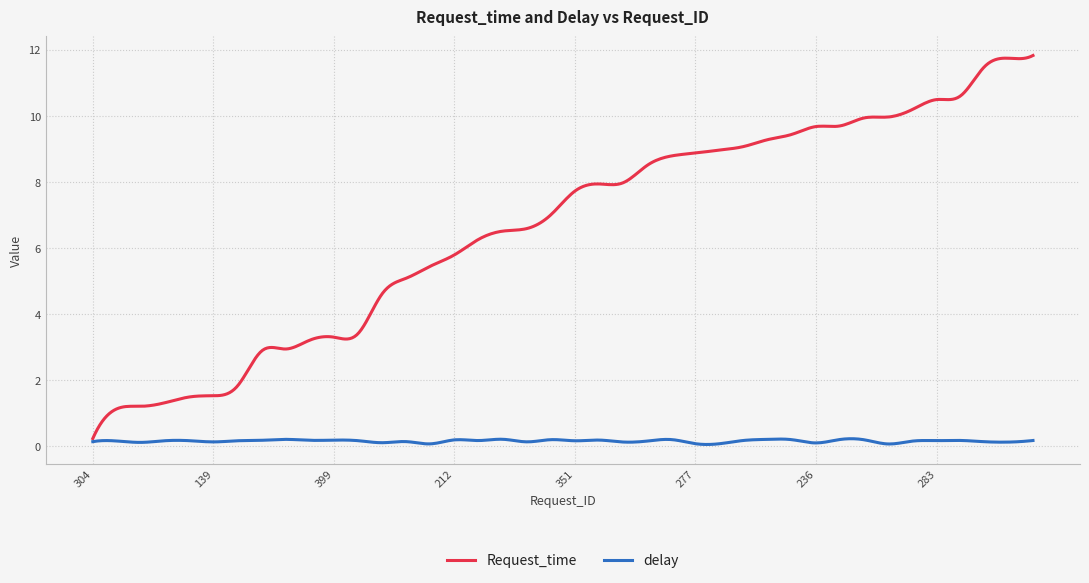

What is the sum of all Request_time values?

2643.1